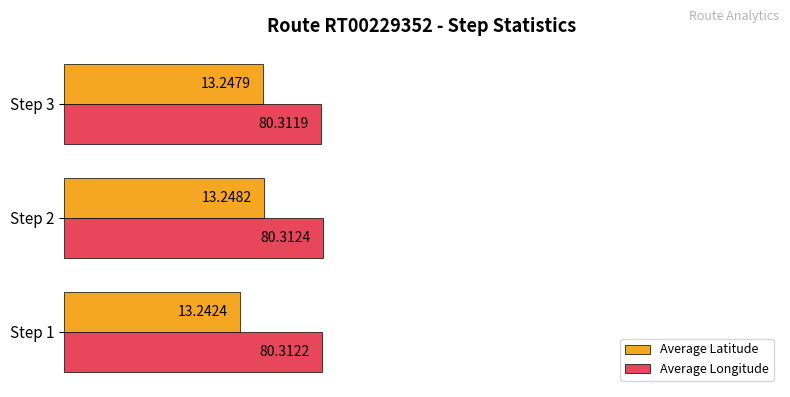

What are all the series names shown in the legend?

Average Latitude, Average Longitude